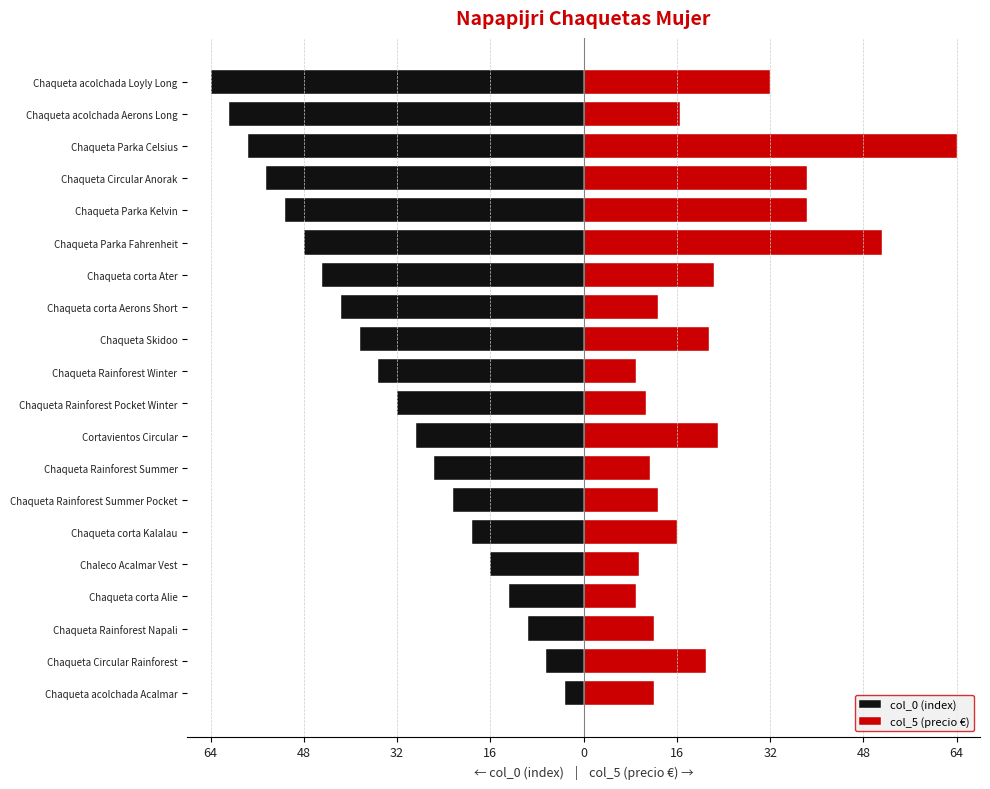

How many groups of bars are there?

20